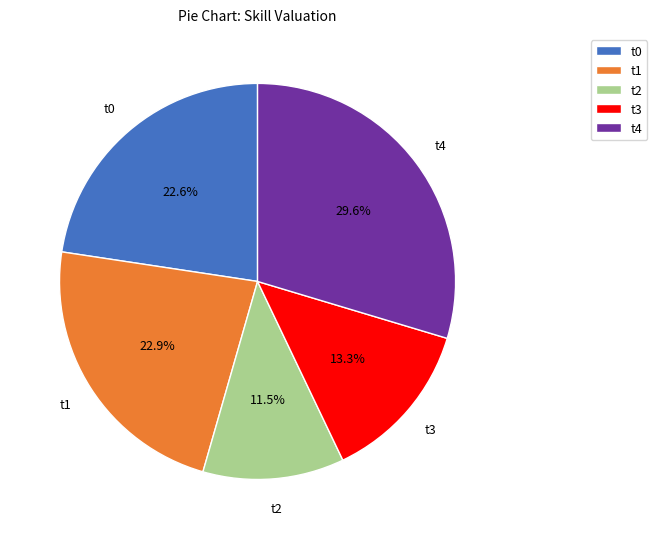

Is t3 the majority of the pie?

No